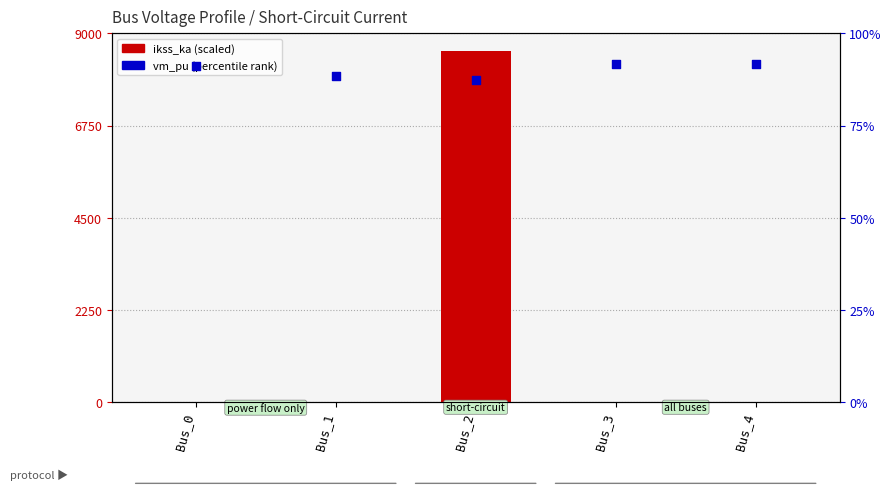

Which series contains the highest Y value?

ikss_ka (scaled)